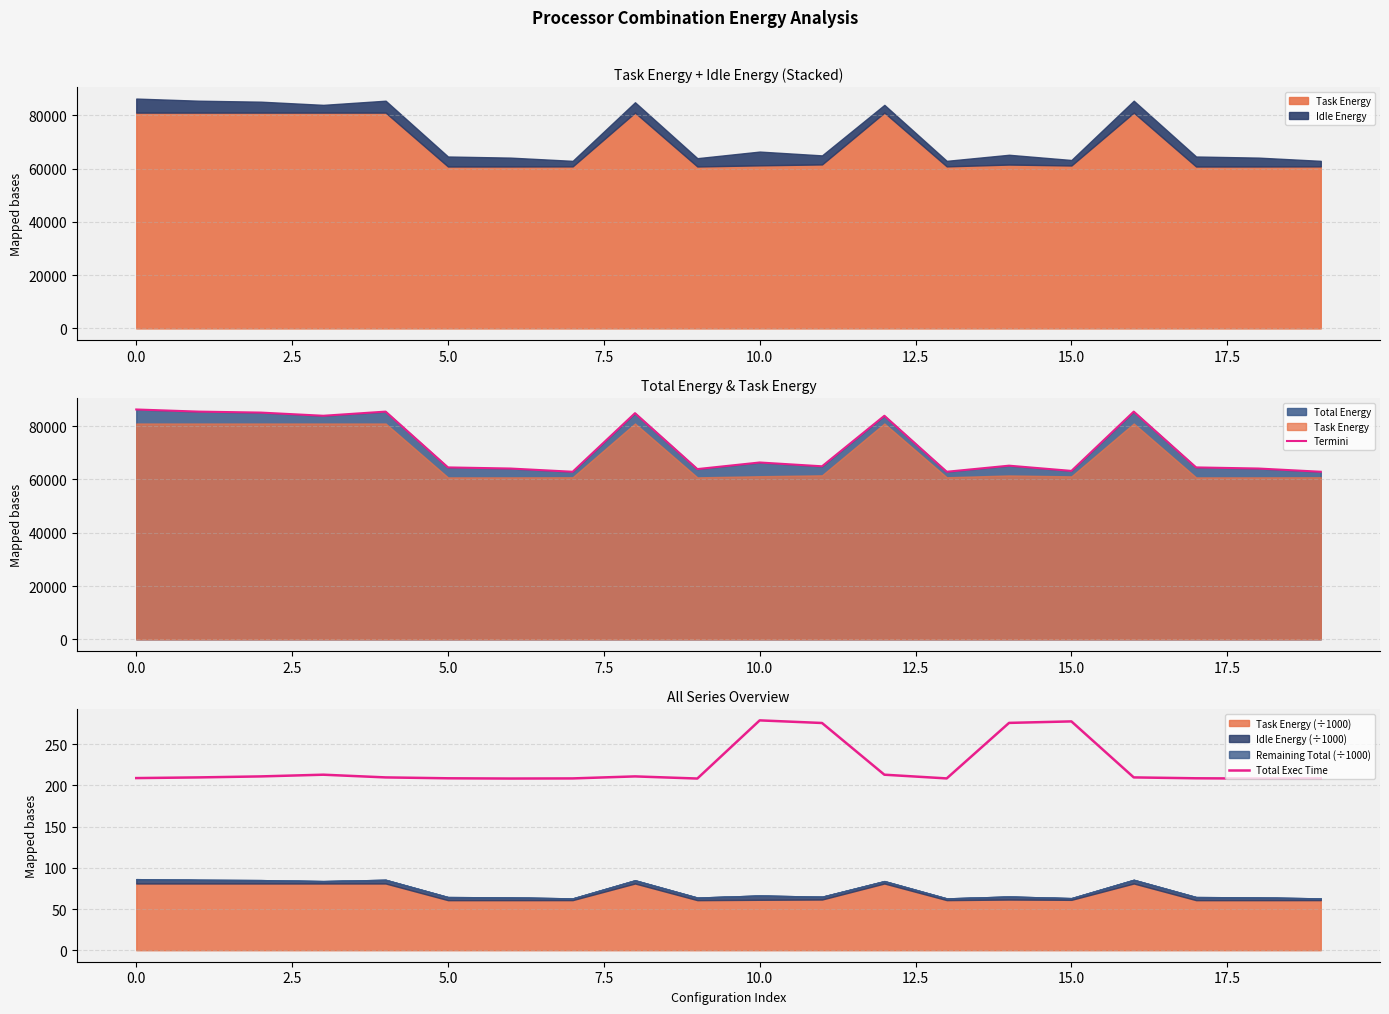

What is the minimum value for Termini?

62894.5